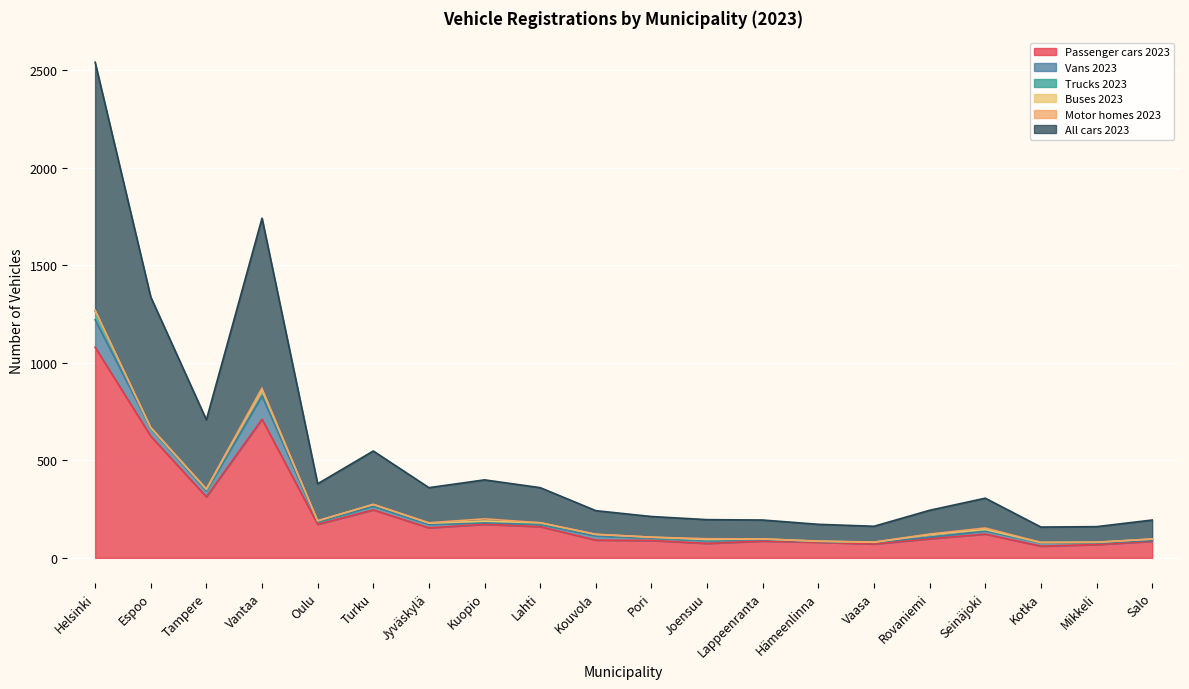

True or false: All cars 2023 and Vans 2023 cross at least once.

False